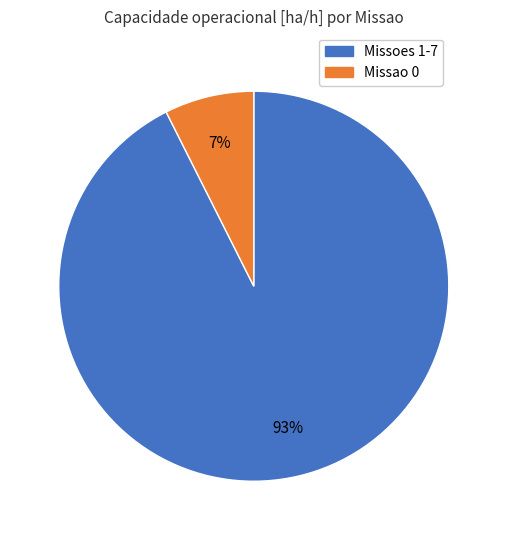

Do Missao 0 and Missoes 1-7 together represent more than half of the pie?

Yes